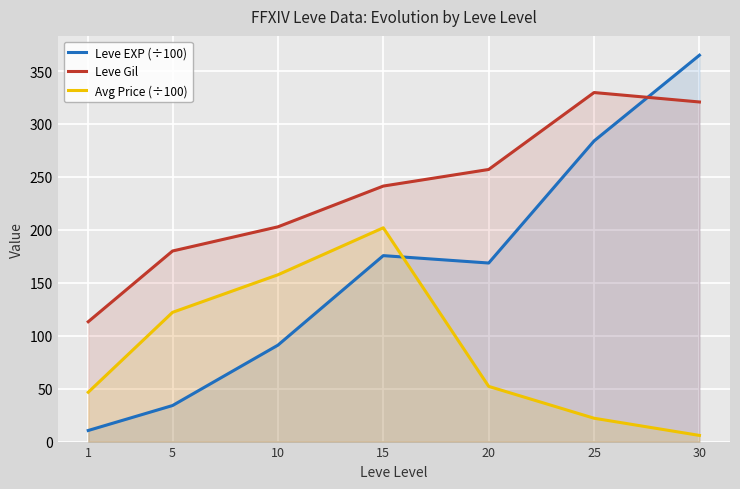

How many times do Leve EXP (÷100) and Avg Price (÷100) cross each other?

1